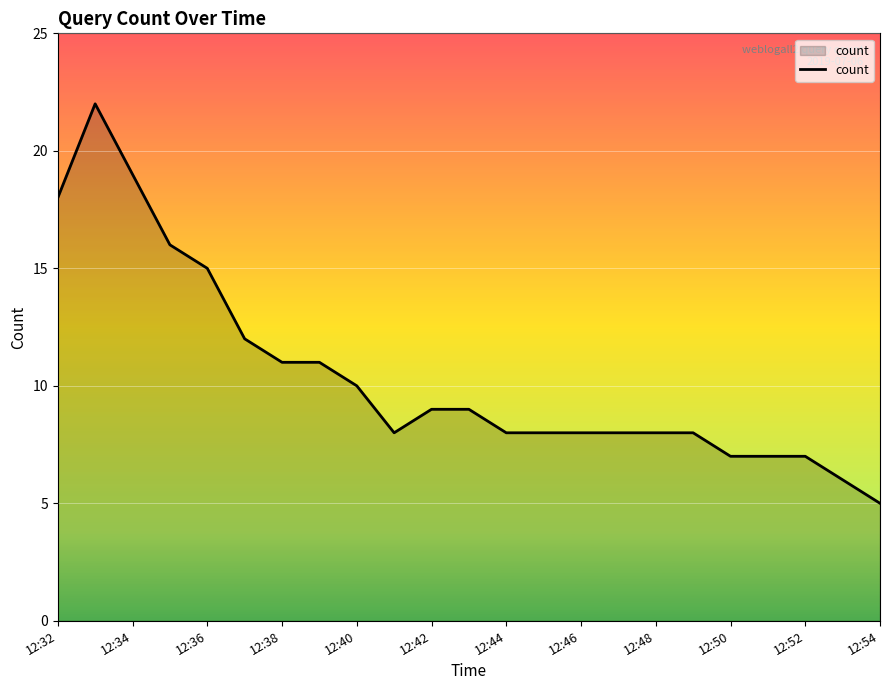

What is the difference between the maximum and minimum values?

17